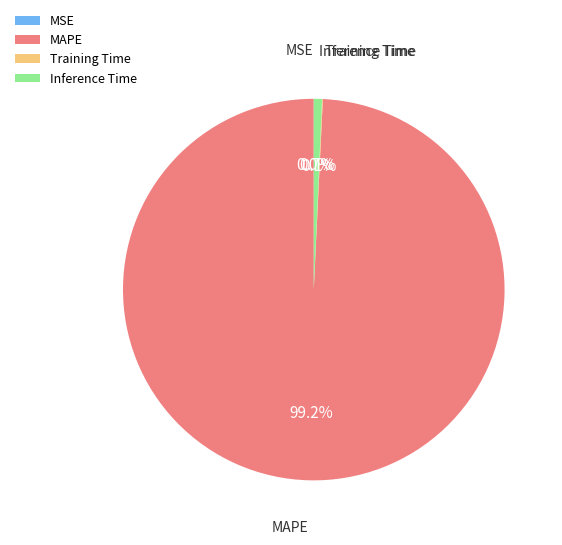

To the nearest percent, what portion does MAPE represent?

99%